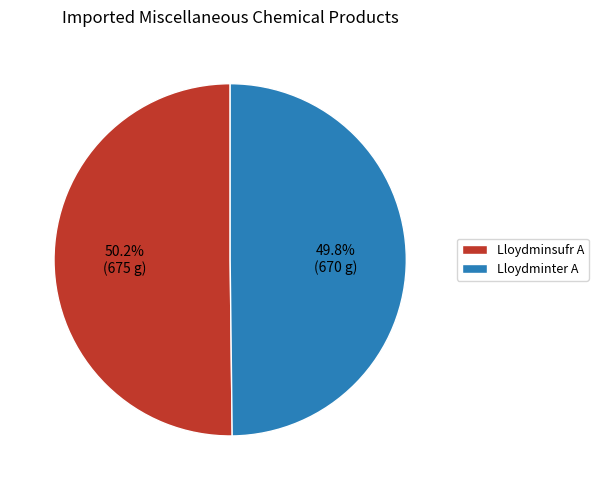

Is there a majority slice in this chart?

Yes